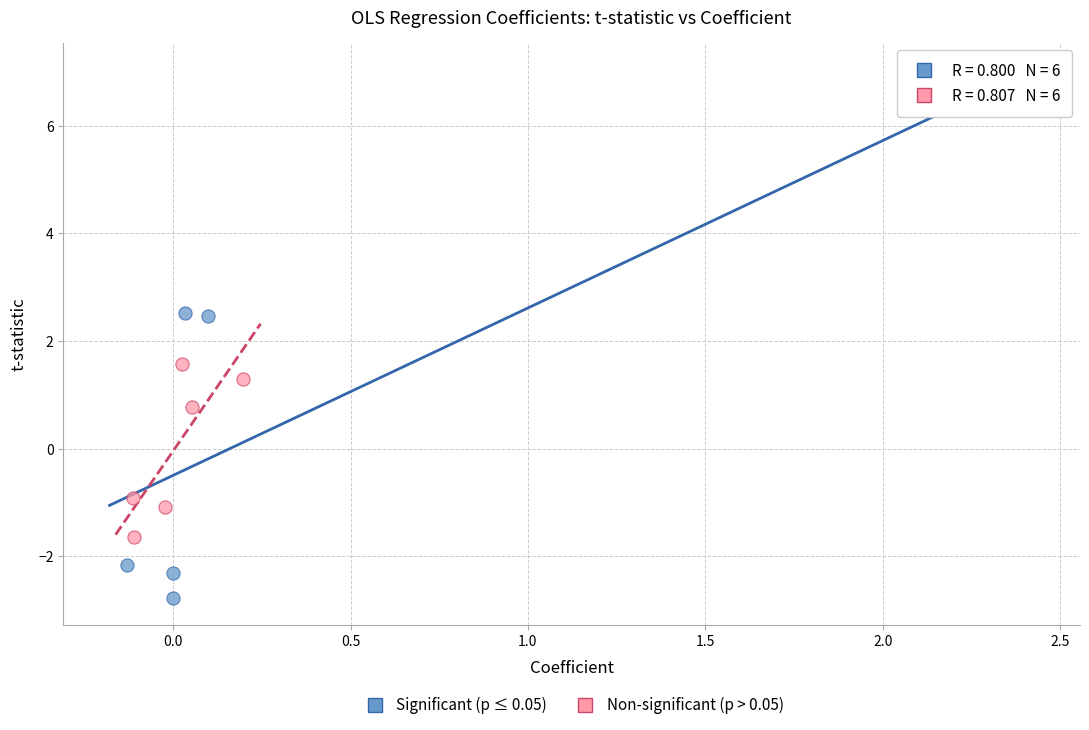

Which series has the widest spread of Y values?

Significant (p ≤ 0.05)